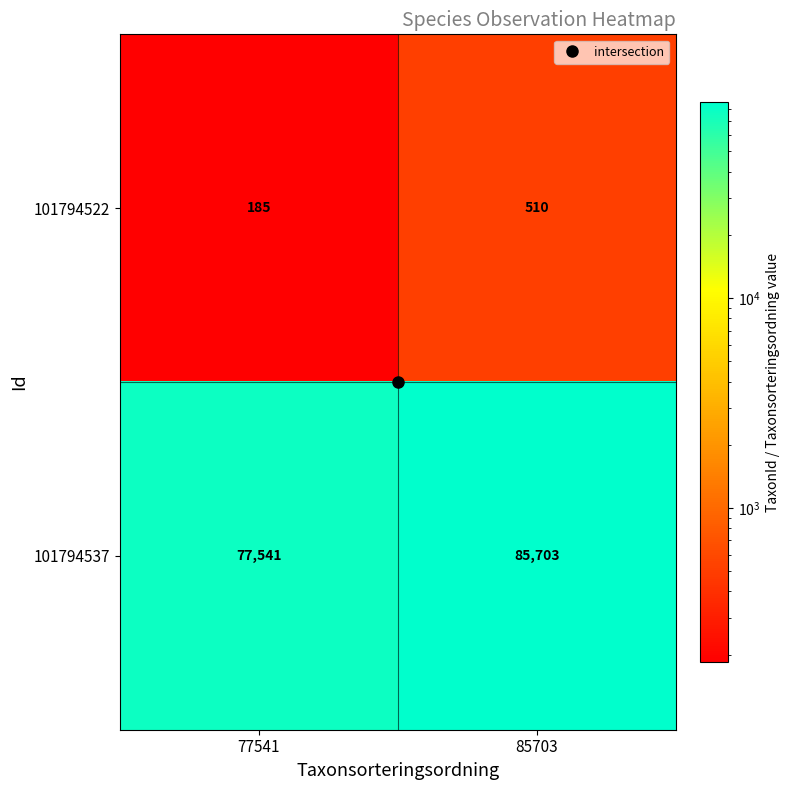

What is the total value across all series at 85703?

86213